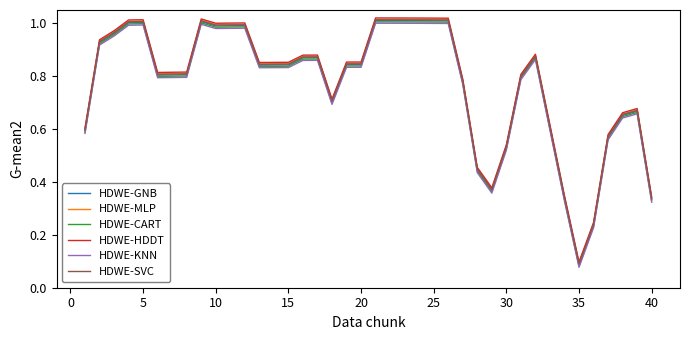

Is this an area chart (filled region under the line)?

No